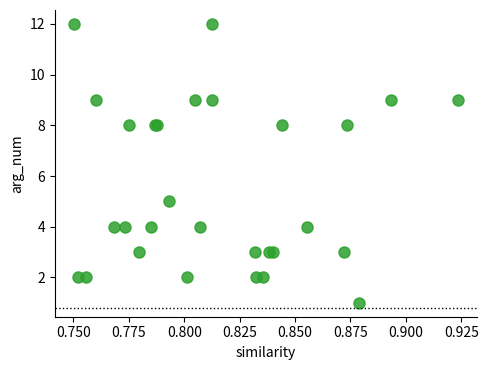

What Y value in the scatter plot is closest to 6?

5